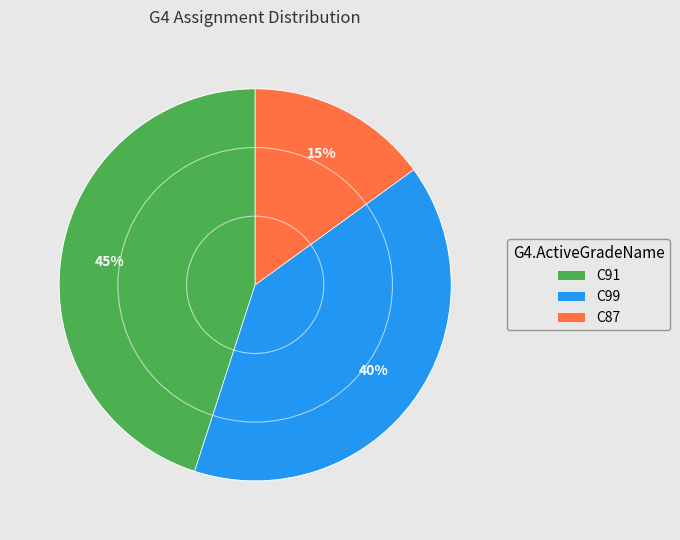

Rank the categories by value from highest to lowest.

C91, C99, C87